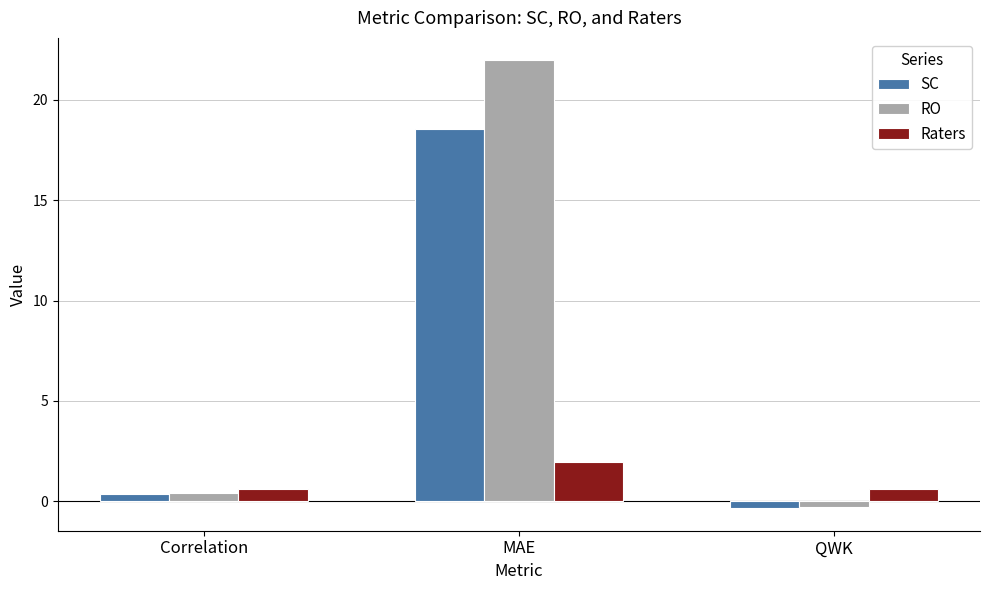

How many positive values does the SC series have?

2